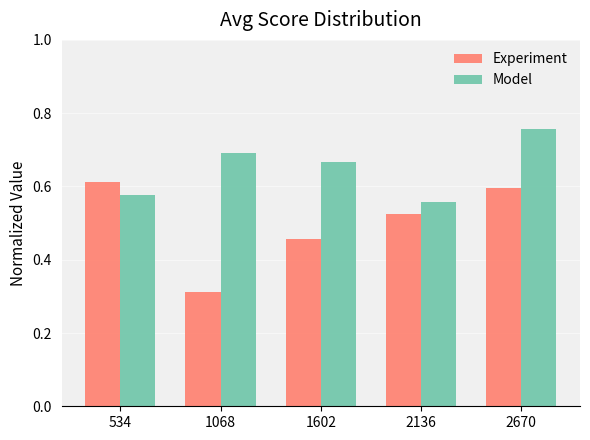

What are all the series names shown in the legend?

Experiment, Model